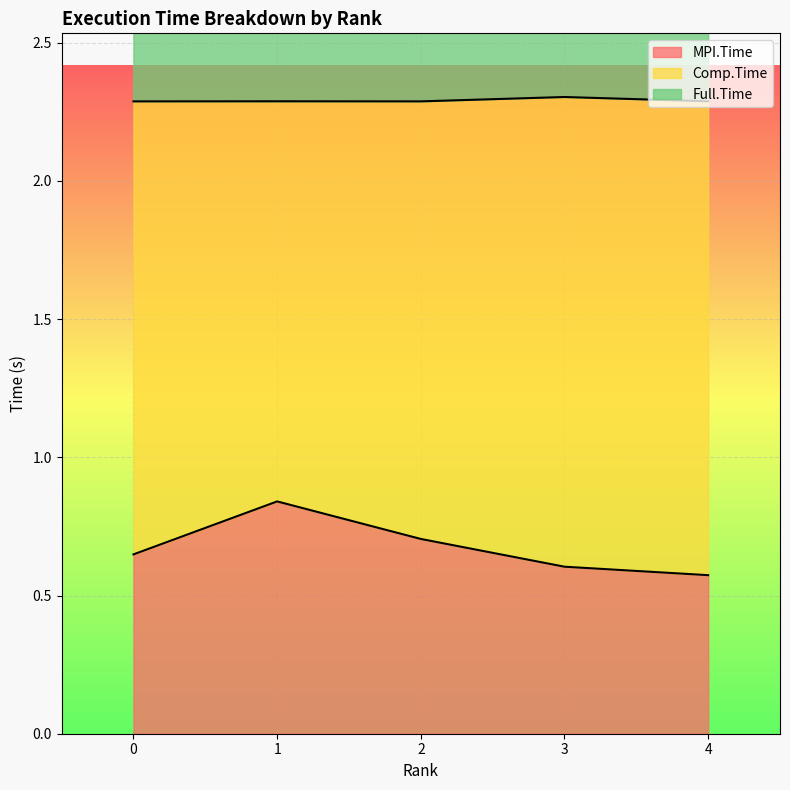

Which series has the largest total across all categories?

Full.Time